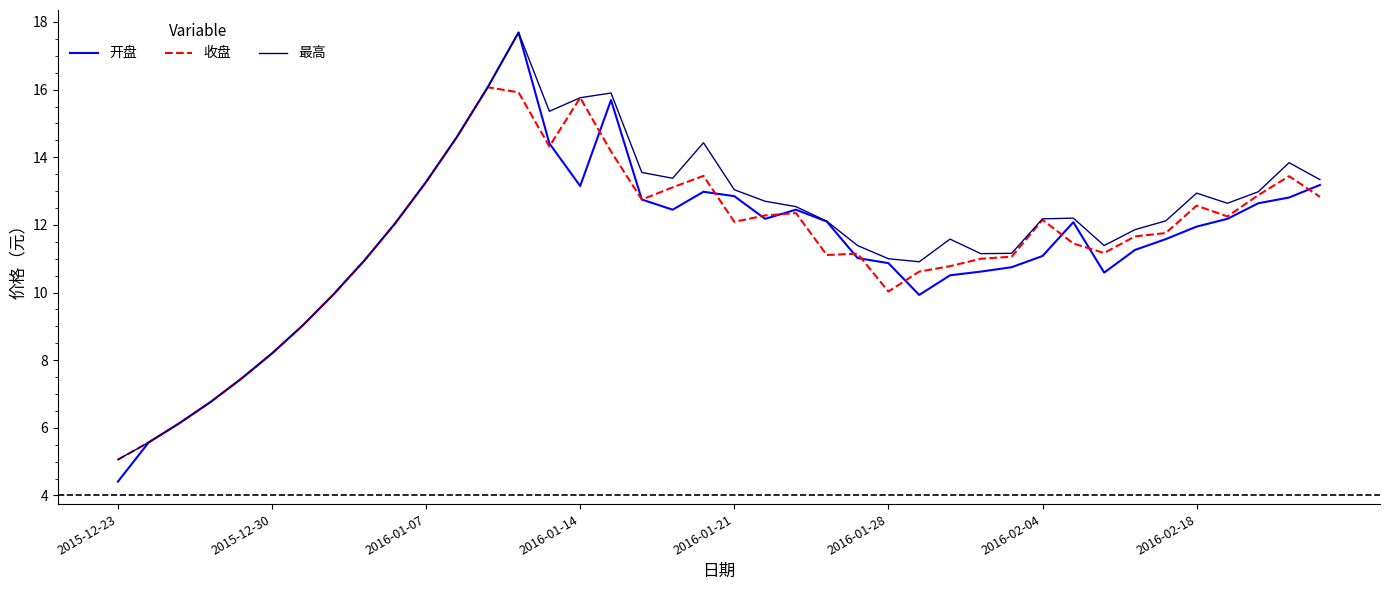

What is the highest value of the 最高 series?

17.7